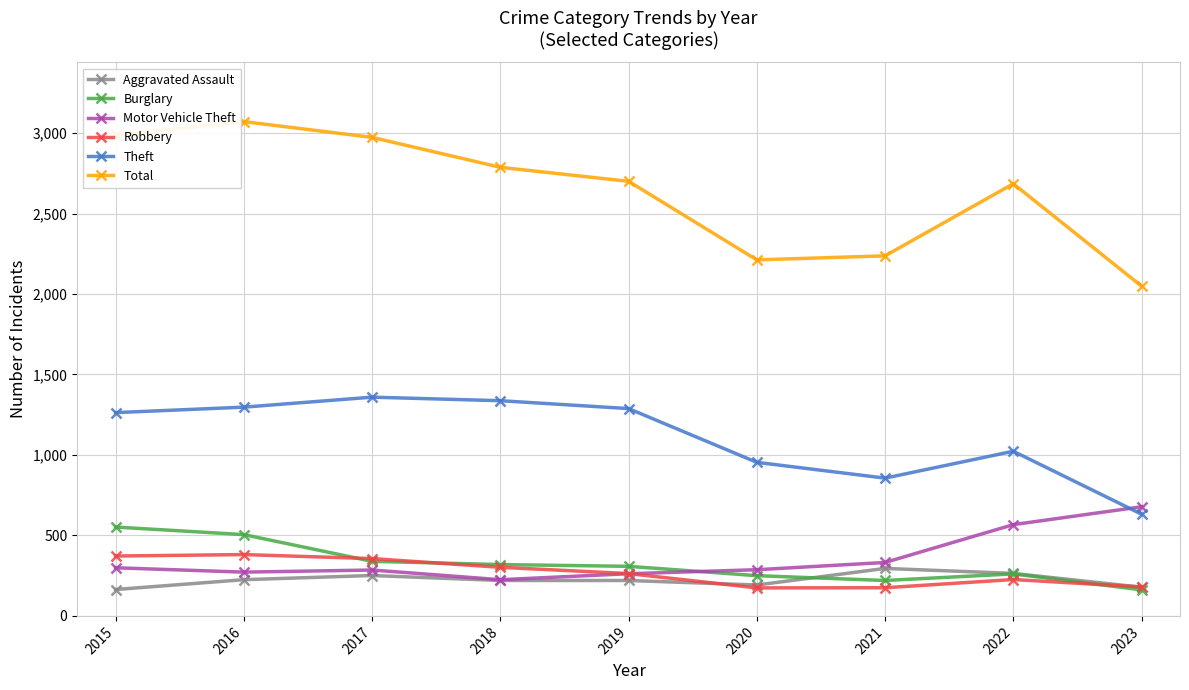

The Robbery series shows 160 at 2016. True or false?

False